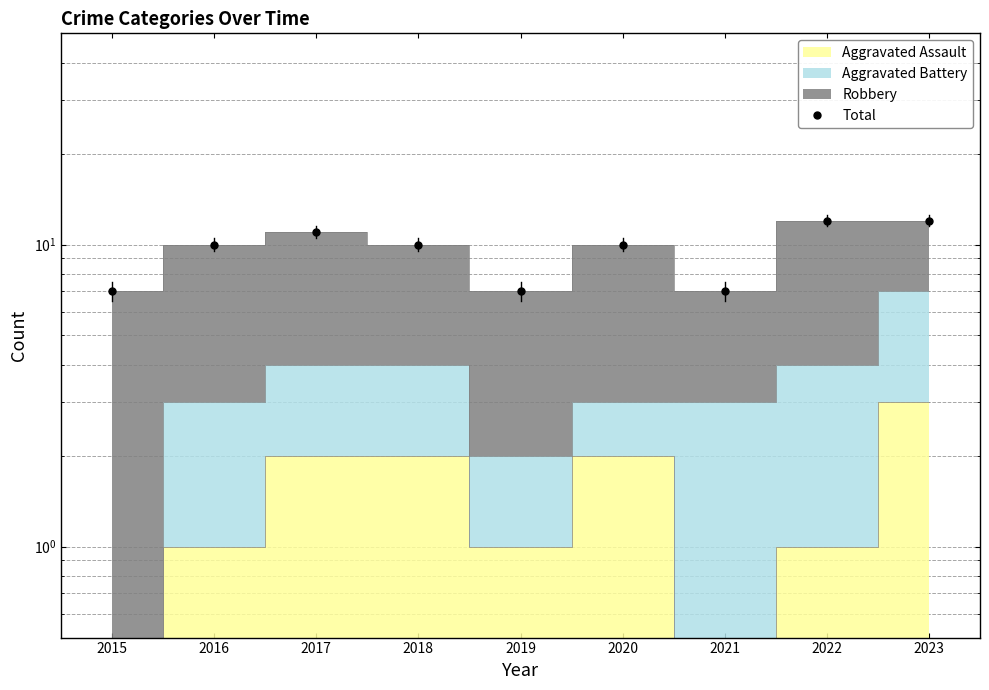

How many data points are less than 10?

3